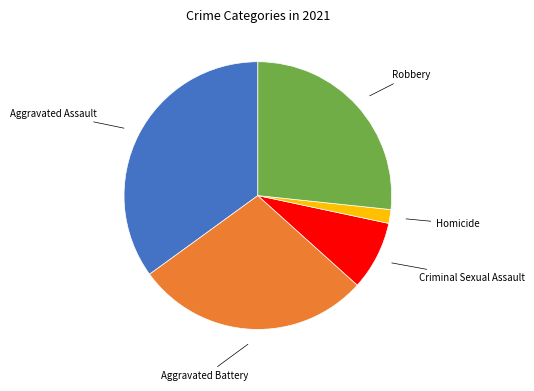

Does any single category account for the majority?

No